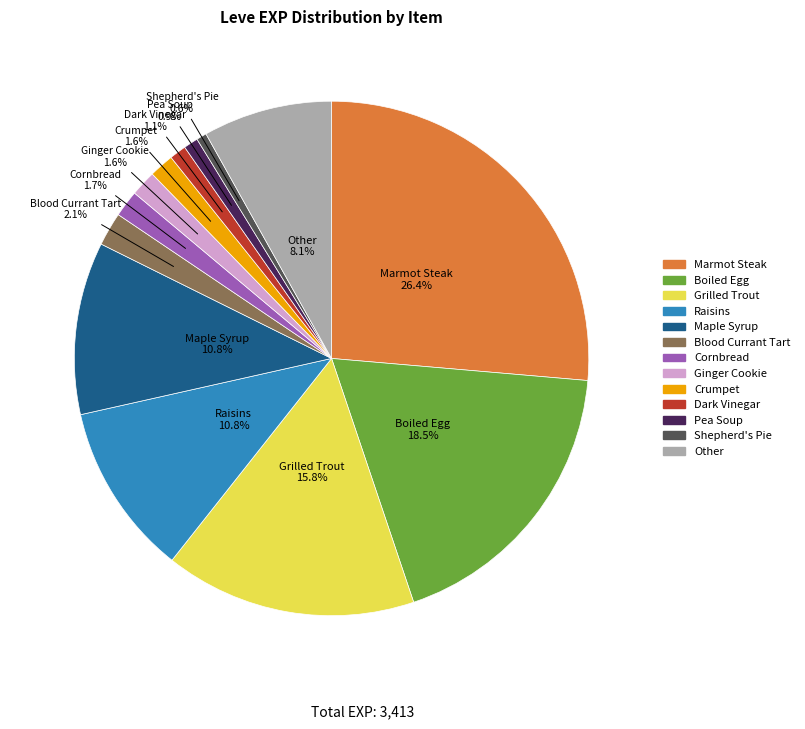

How many slices are in this pie chart?

13